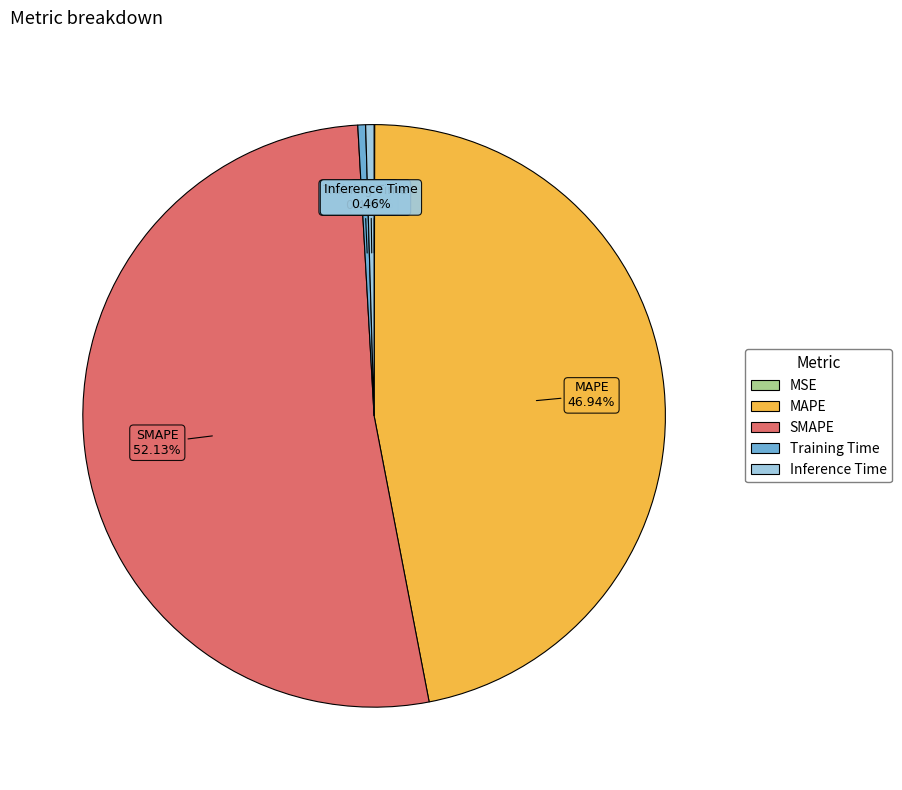

To the nearest percent, what is the average slice percentage?

20%